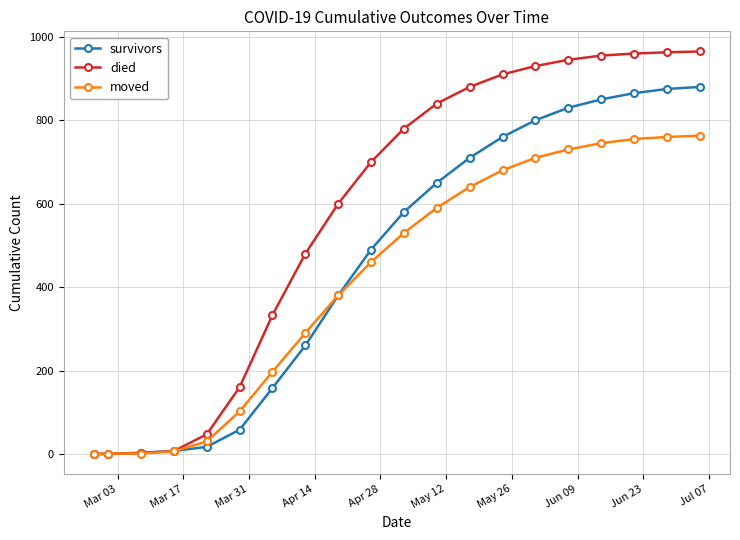

Rank the series by their average value, from lowest to highest.

moved, survivors, died